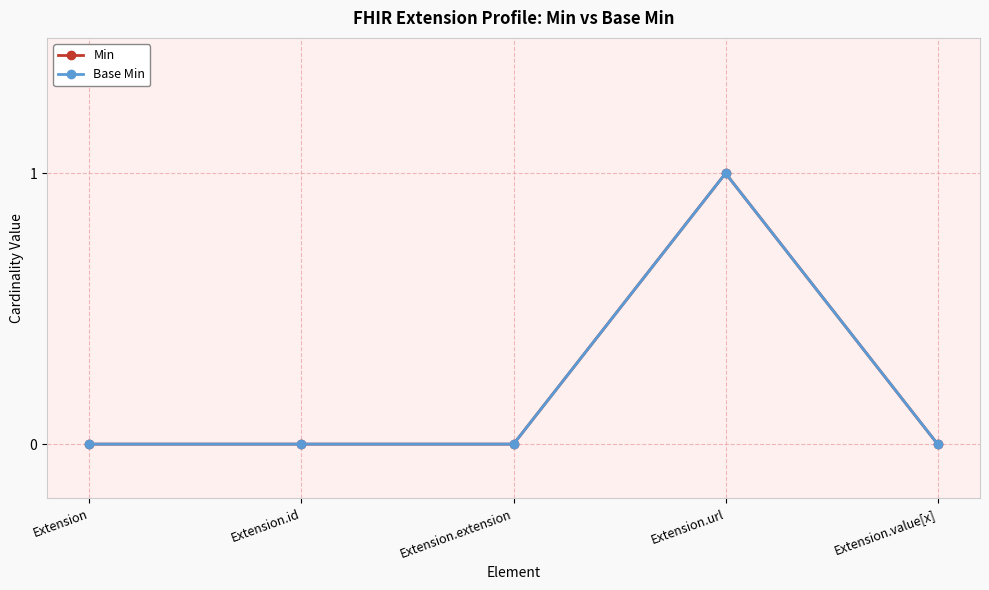

Which series has the largest total across all categories?

Min